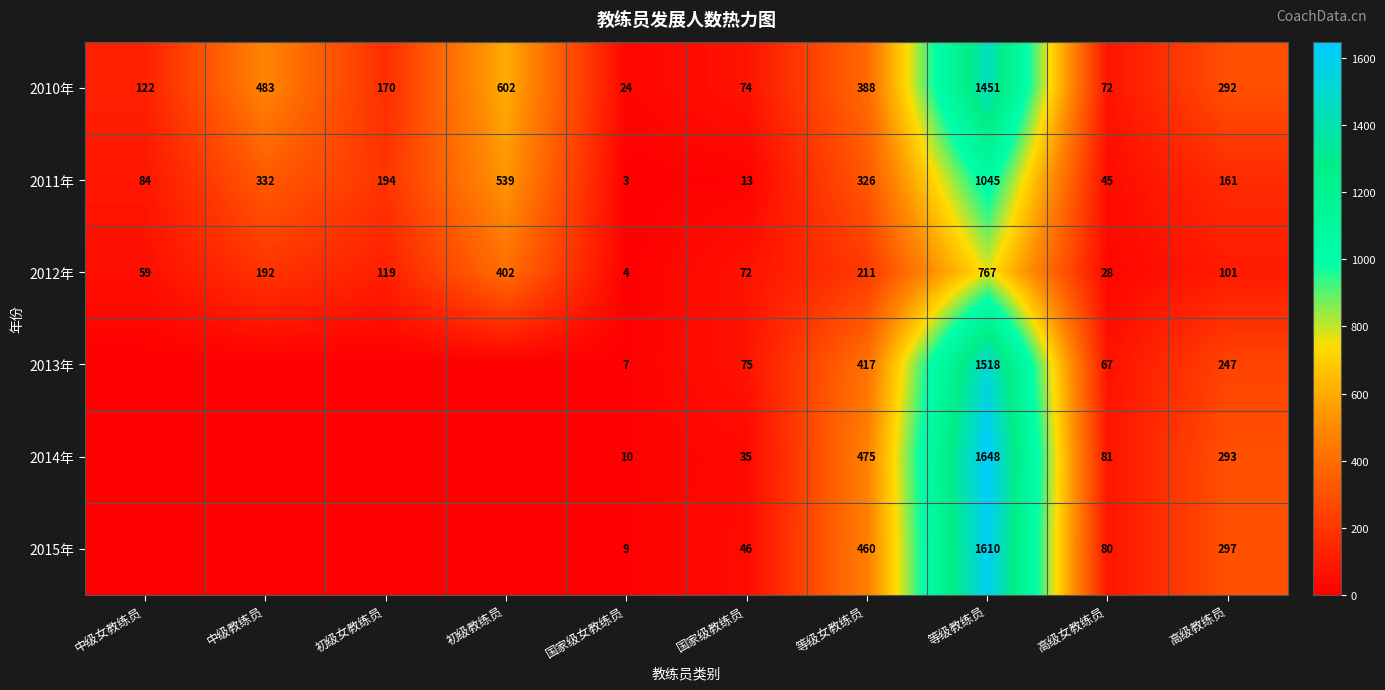

Is it true that 2011年 equals 332 at 中级教练员?

True